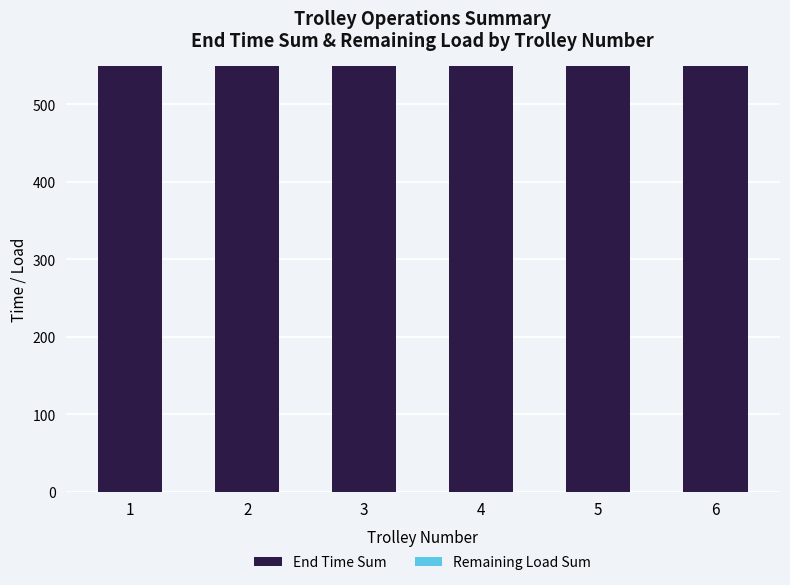

At 2, list the series in order from smallest to largest.

Remaining Load Sum, End Time Sum